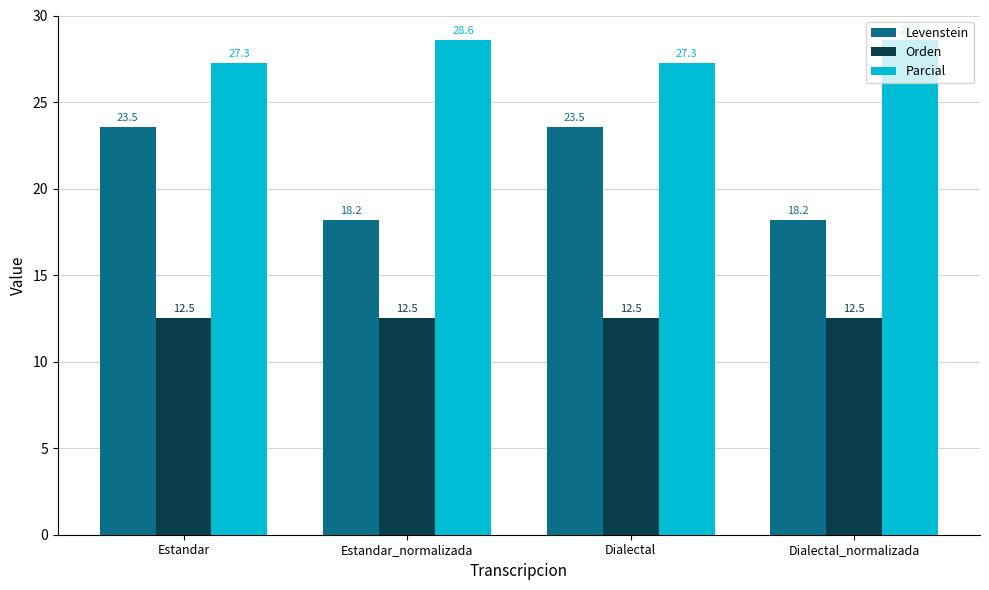

What is the label of the 1st bar from the right?

Dialectal_normalizada